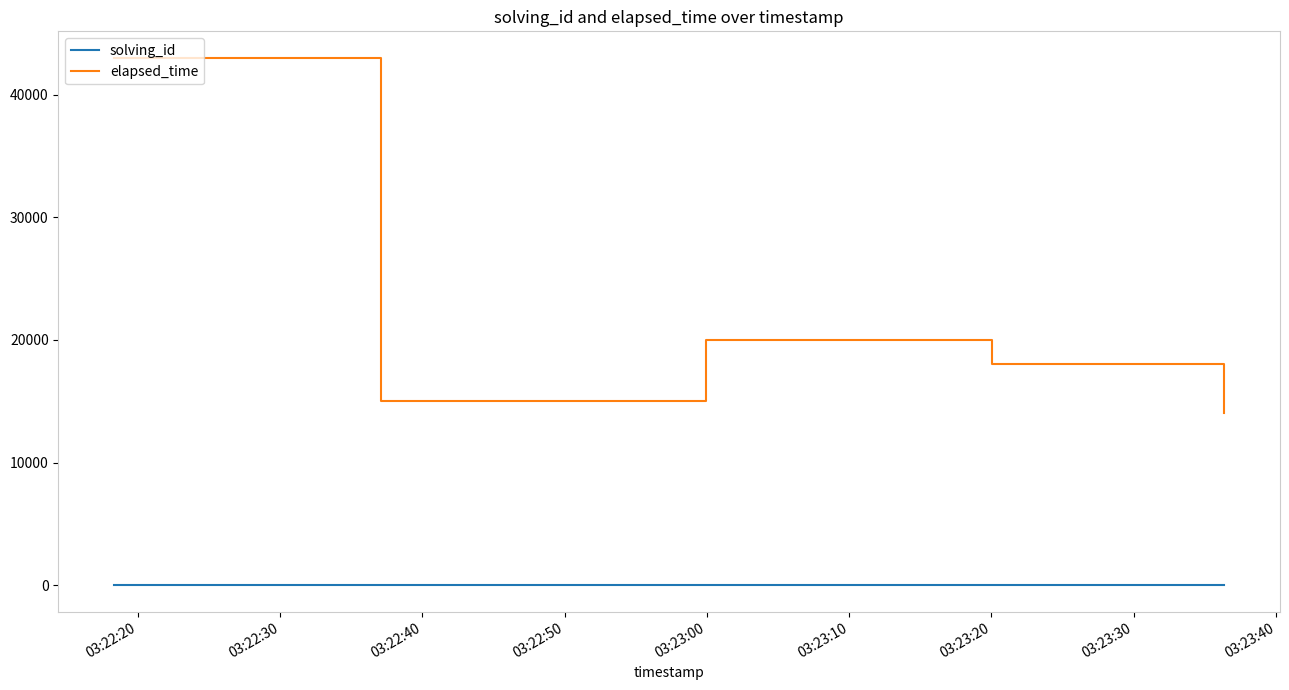

True or false: solving_id and elapsed_time cross at least once.

False